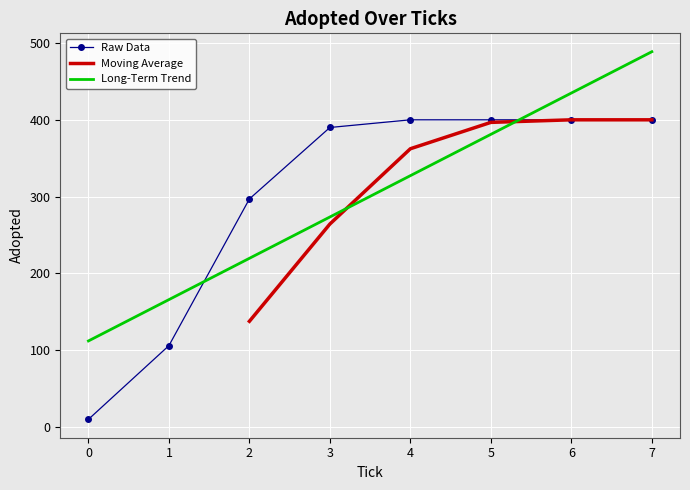

Reading left to right, extract all data points from this chart.

10	106	297	390	400	400	400	400